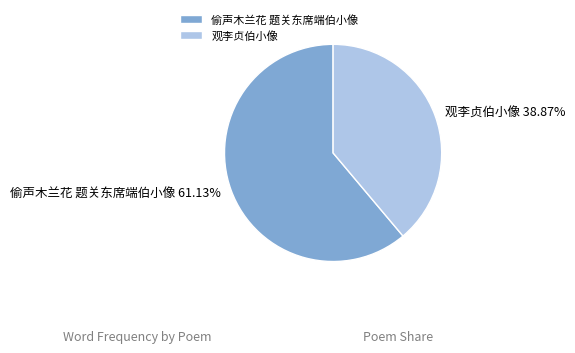

To the nearest percent, what percentage of the pie is 观李贞伯小像?

39%